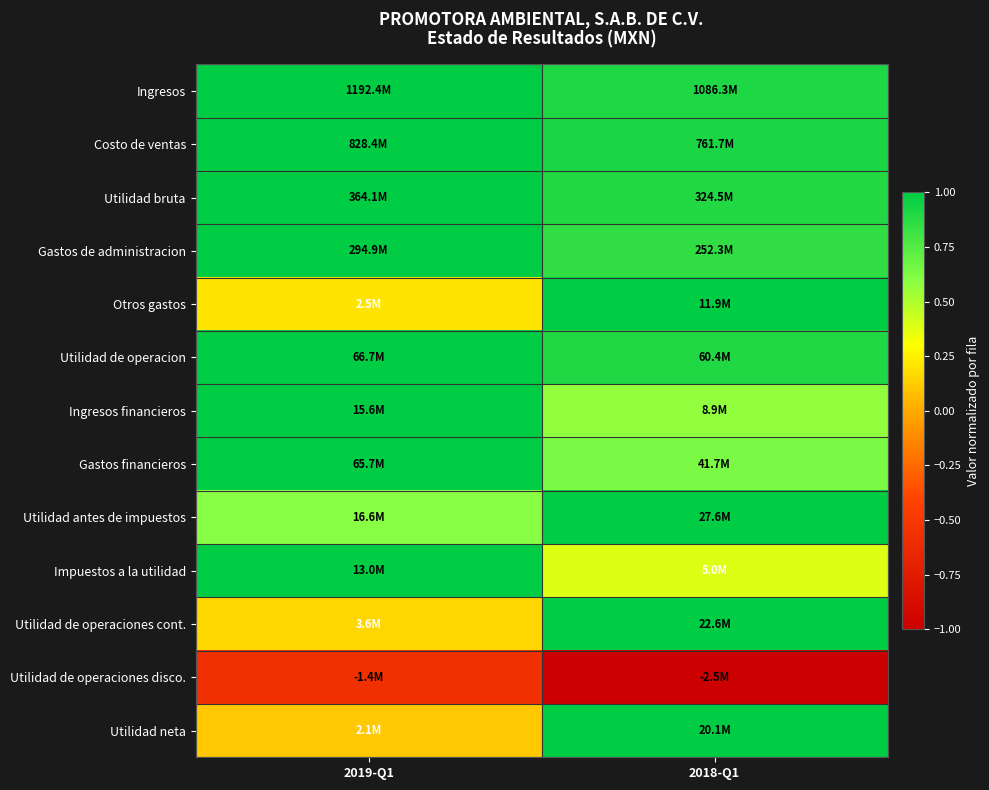

Reading left to right, transcribe all the data shown in this chart.

Ingresos: 2019-Q1=1.0	2018-Q1=0.9
Costo de ventas: 2019-Q1=1.0	2018-Q1=0.9
Utilidad bruta: 2019-Q1=1.0	2018-Q1=0.9
Gastos de administracion: 2019-Q1=1.0	2018-Q1=0.9
Otros gastos: 2019-Q1=0.2	2018-Q1=1.0
Utilidad de operacion: 2019-Q1=1.0	2018-Q1=0.9
Ingresos financieros: 2019-Q1=1.0	2018-Q1=0.6
Gastos financieros: 2019-Q1=1.0	2018-Q1=0.6
Utilidad antes de impuestos: 2019-Q1=0.6	2018-Q1=1.0
Impuestos a la utilidad: 2019-Q1=1.0	2018-Q1=0.4
Utilidad de operaciones cont.: 2019-Q1=0.2	2018-Q1=1.0
Utilidad de operaciones disco.: 2019-Q1=-0.6	2018-Q1=-1.0
Utilidad neta: 2019-Q1=0.1	2018-Q1=1.0